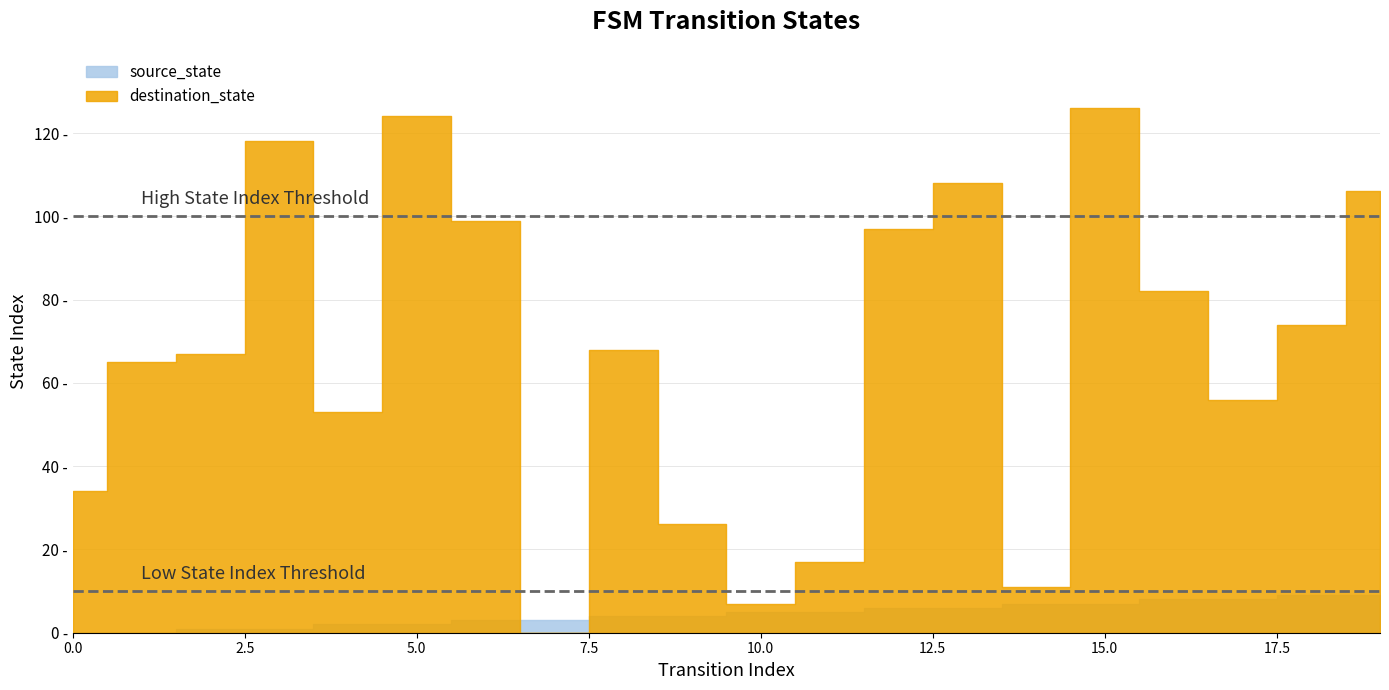

What is the difference between the source_state values at 5 and 19?

7